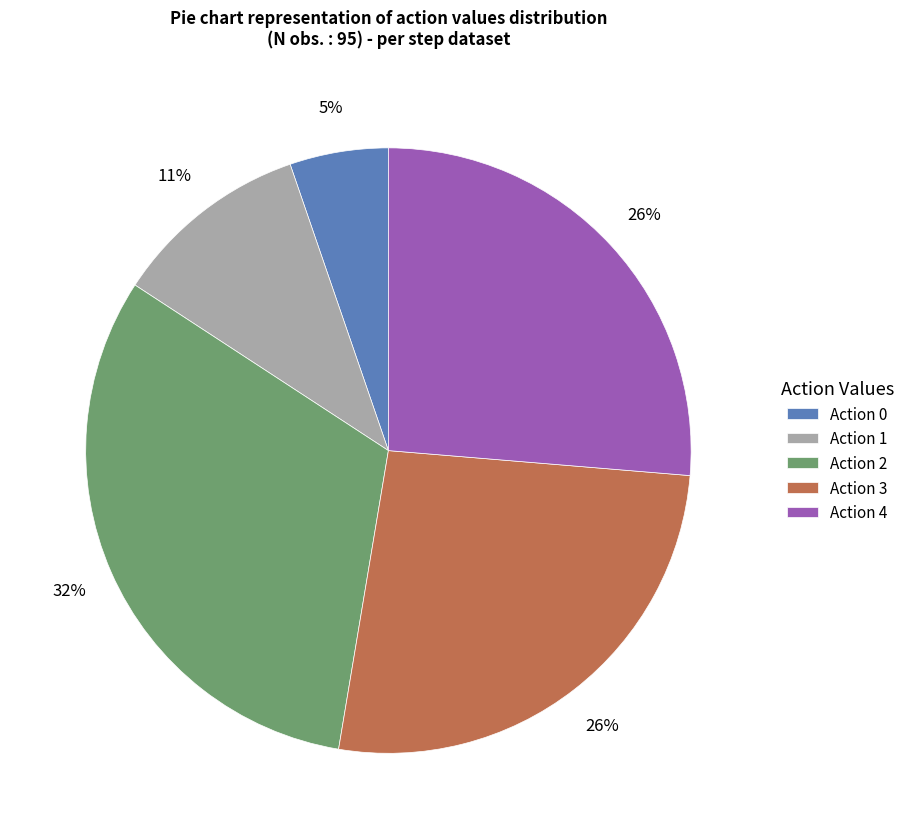

Is it true that Action 0 is 1% of the pie?

False